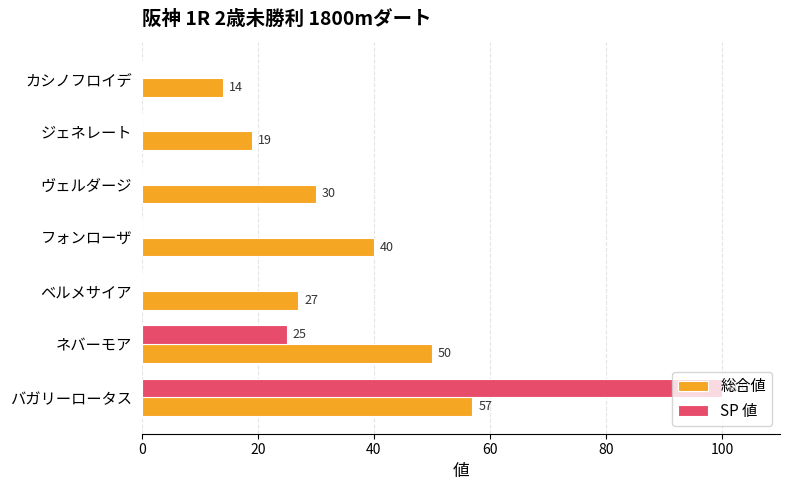

Which category has the highest value in the SP 値 series?

バガリーロータス